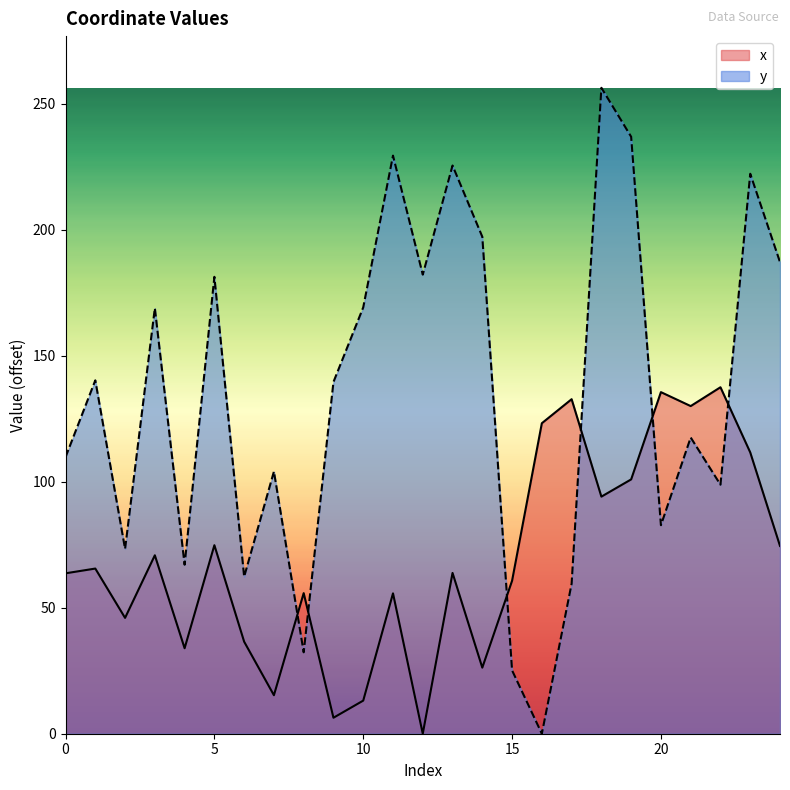

How many positive values does the x series have?

24